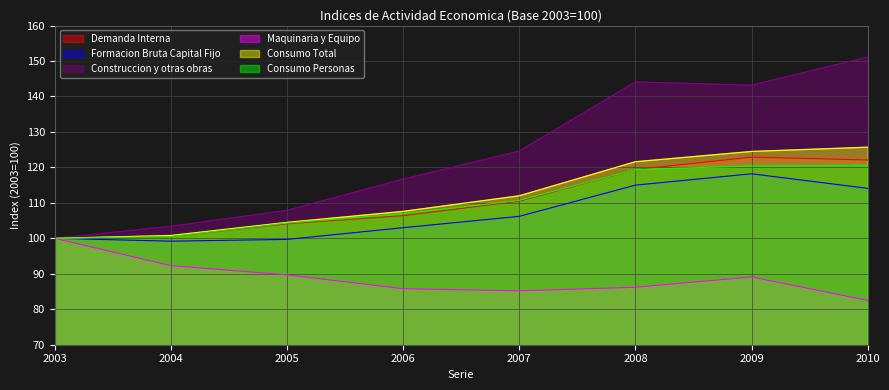

What value does the Formacion Bruta Capital Fijo series have at 2007?

106.2